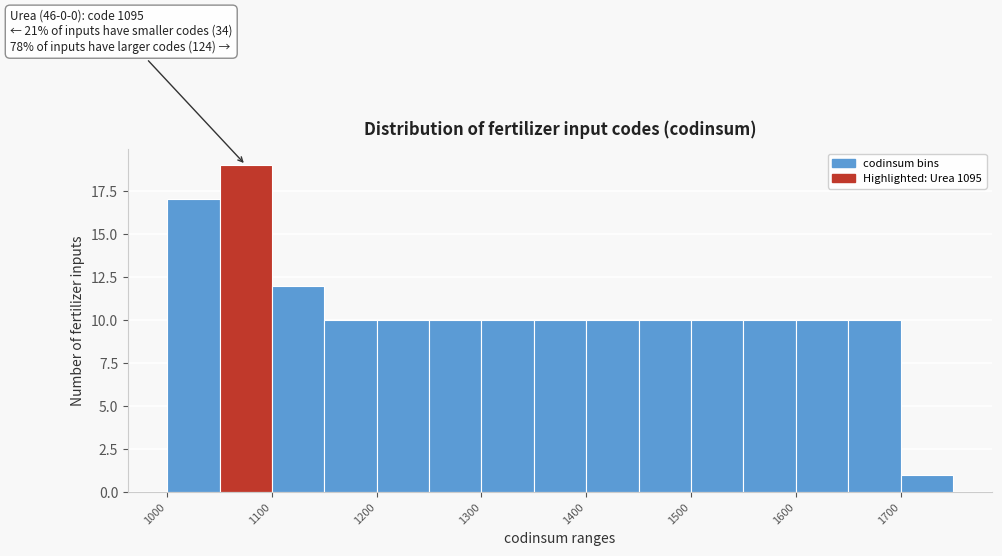

Over which range of the x-axis is the bar tallest?

1050 to 1100